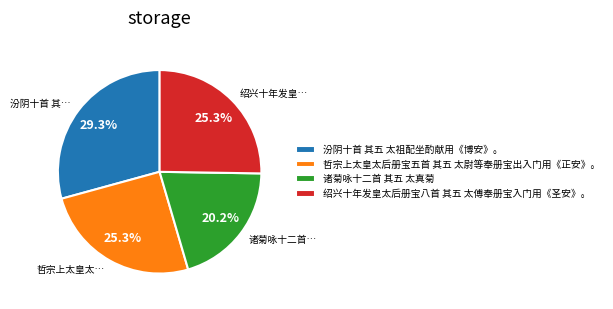

Does any single category account for the majority?

No